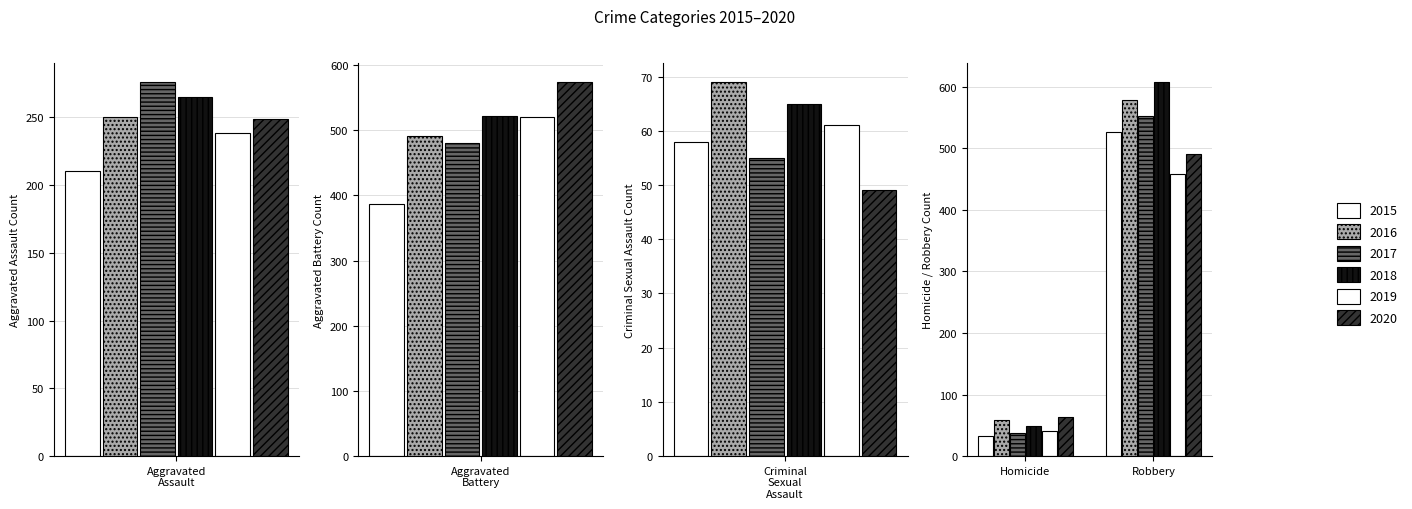

What is the label of the 5th bar from the left?

Robbery